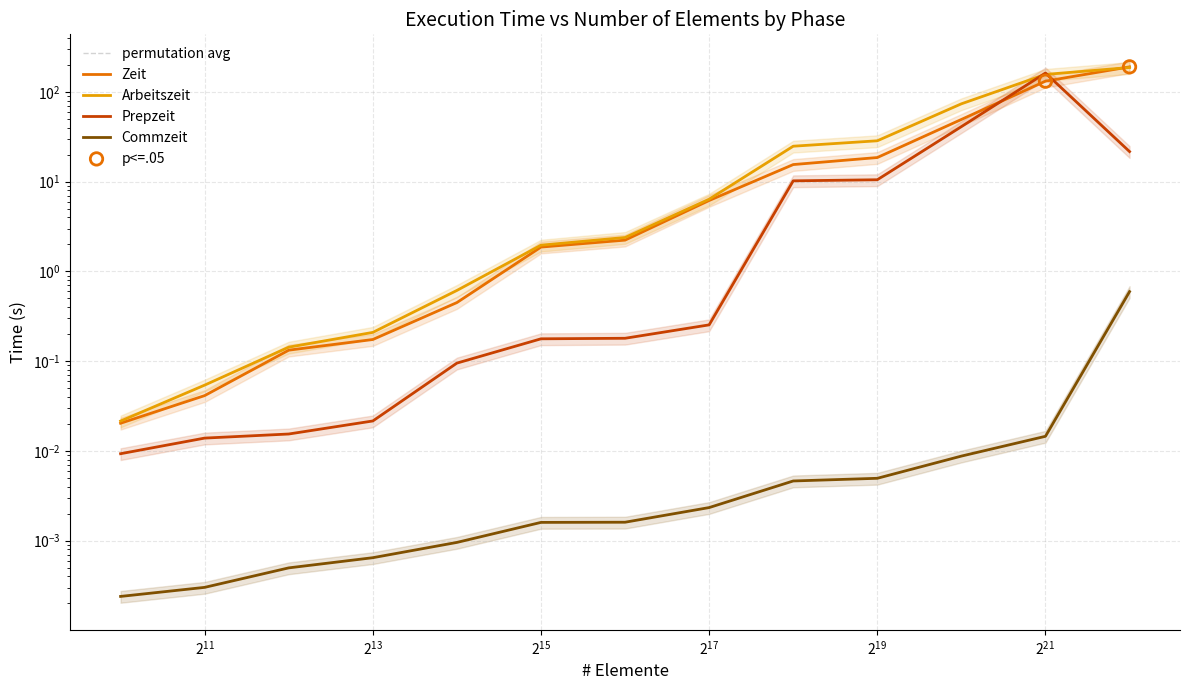

What are all the series names shown in the legend?

Zeit, Arbeitszeit, Prepzeit, Commzeit